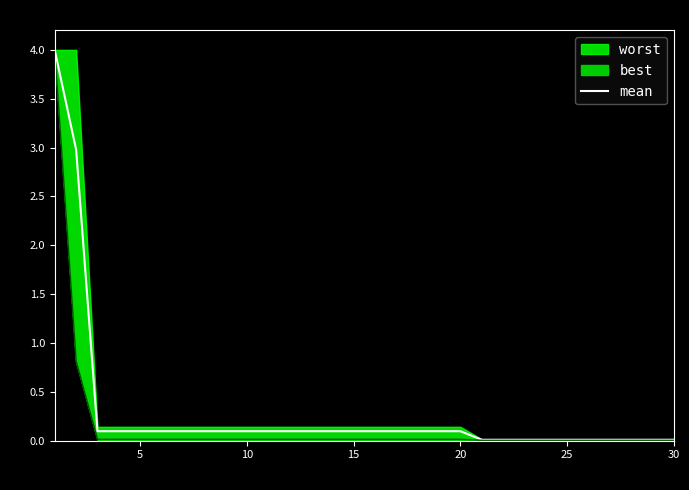

What is the difference between the maximum and minimum values?

4.0